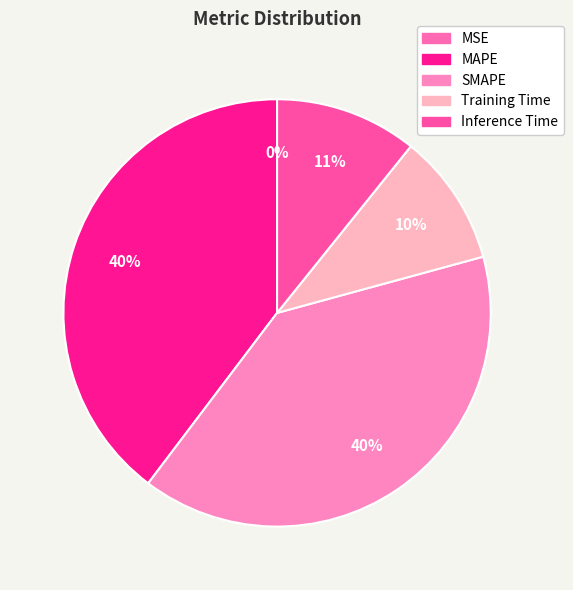

Which category has the smallest portion of the pie?

MSE